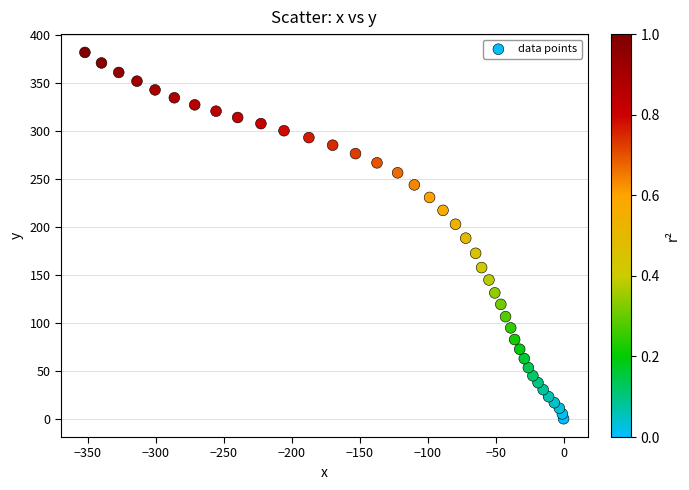

What is the range of Y values (max minus min)?

382.2